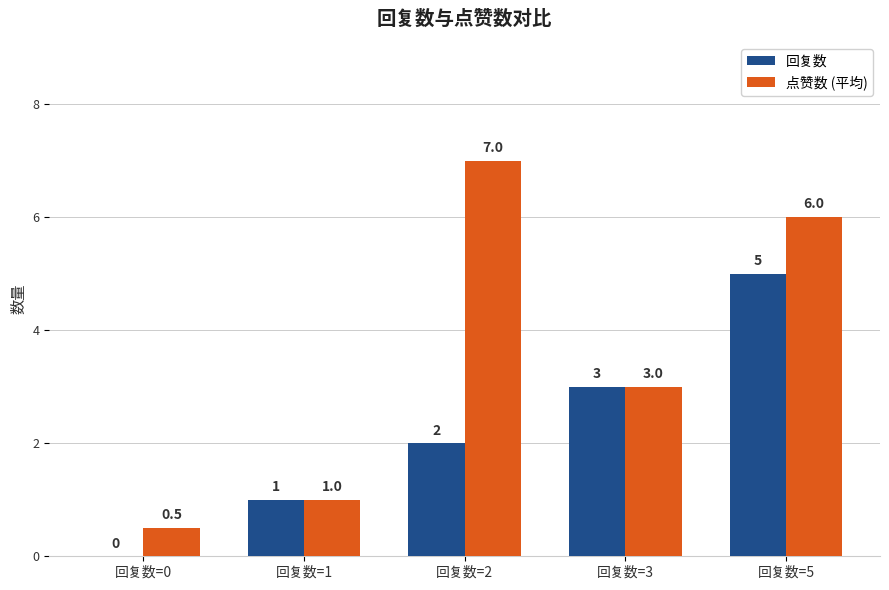

What is the sum of all 回复数 values?

11.0